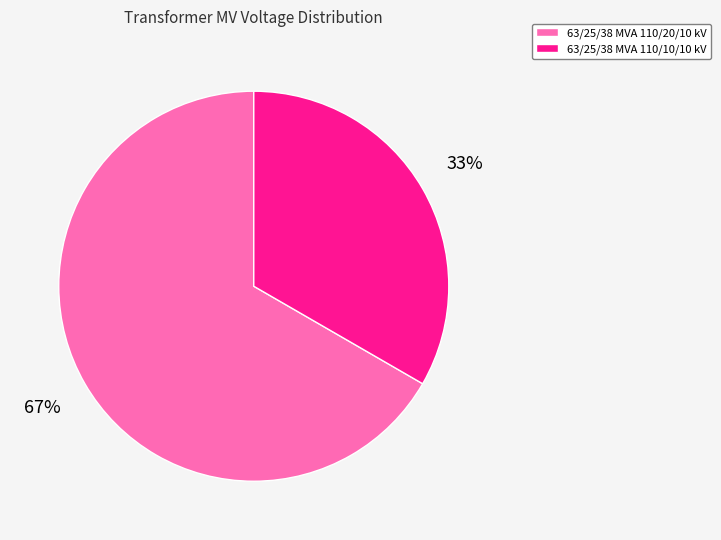

Is the sum of 63/25/38 MVA 110/20/10 kV and 63/25/38 MVA 110/10/10 kV greater than half?

Yes